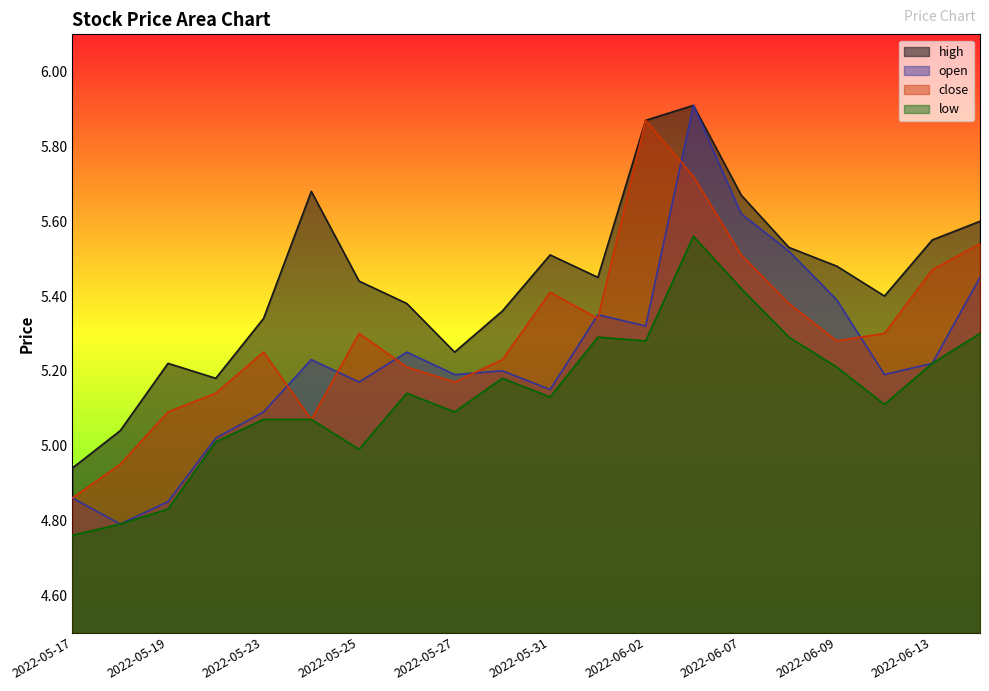

At which category does the chart reach its peak across all series?

2022-06-06